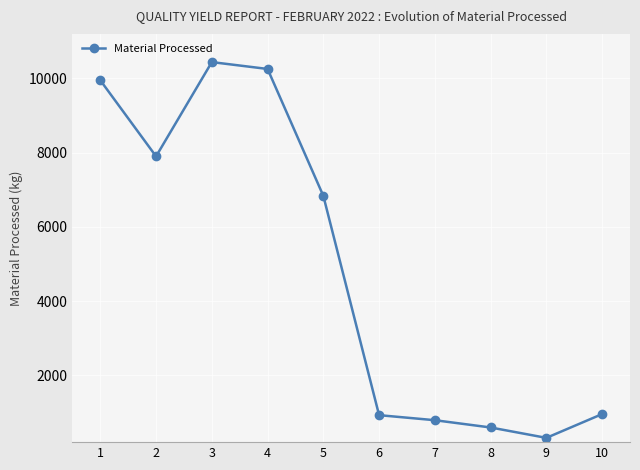

Which label corresponds to the largest value in the chart?

3